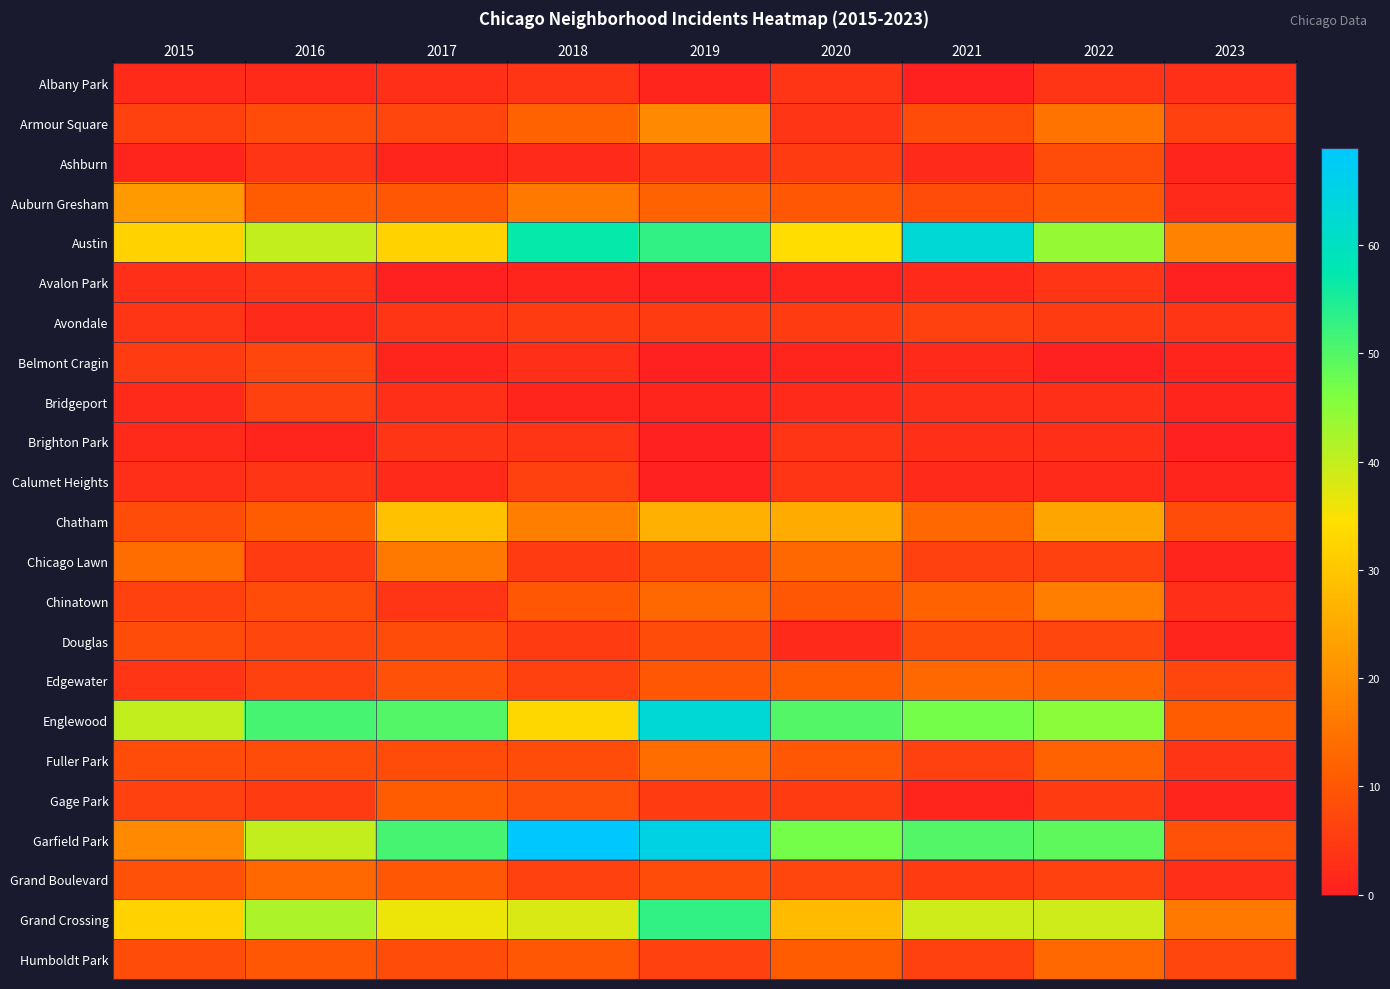

Between 2022 and 2016, which is larger?

2022